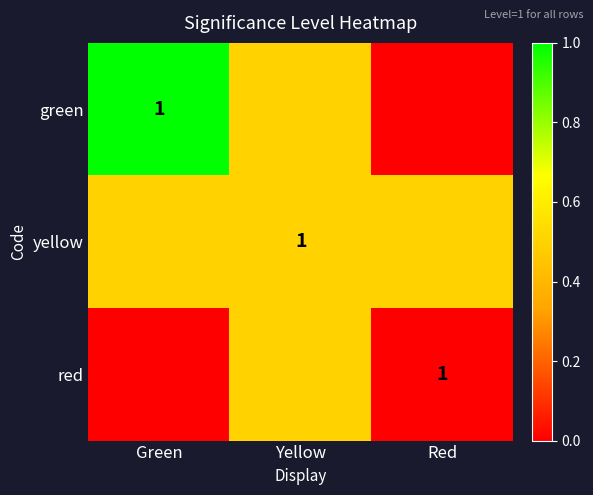

What is the greatest value displayed?

1.0